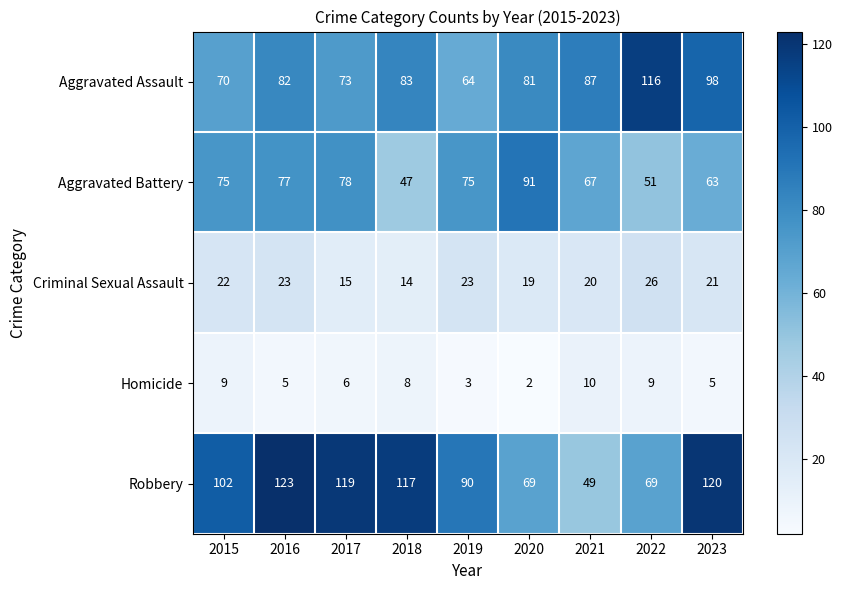

What is the average value of the Aggravated Battery series?

69